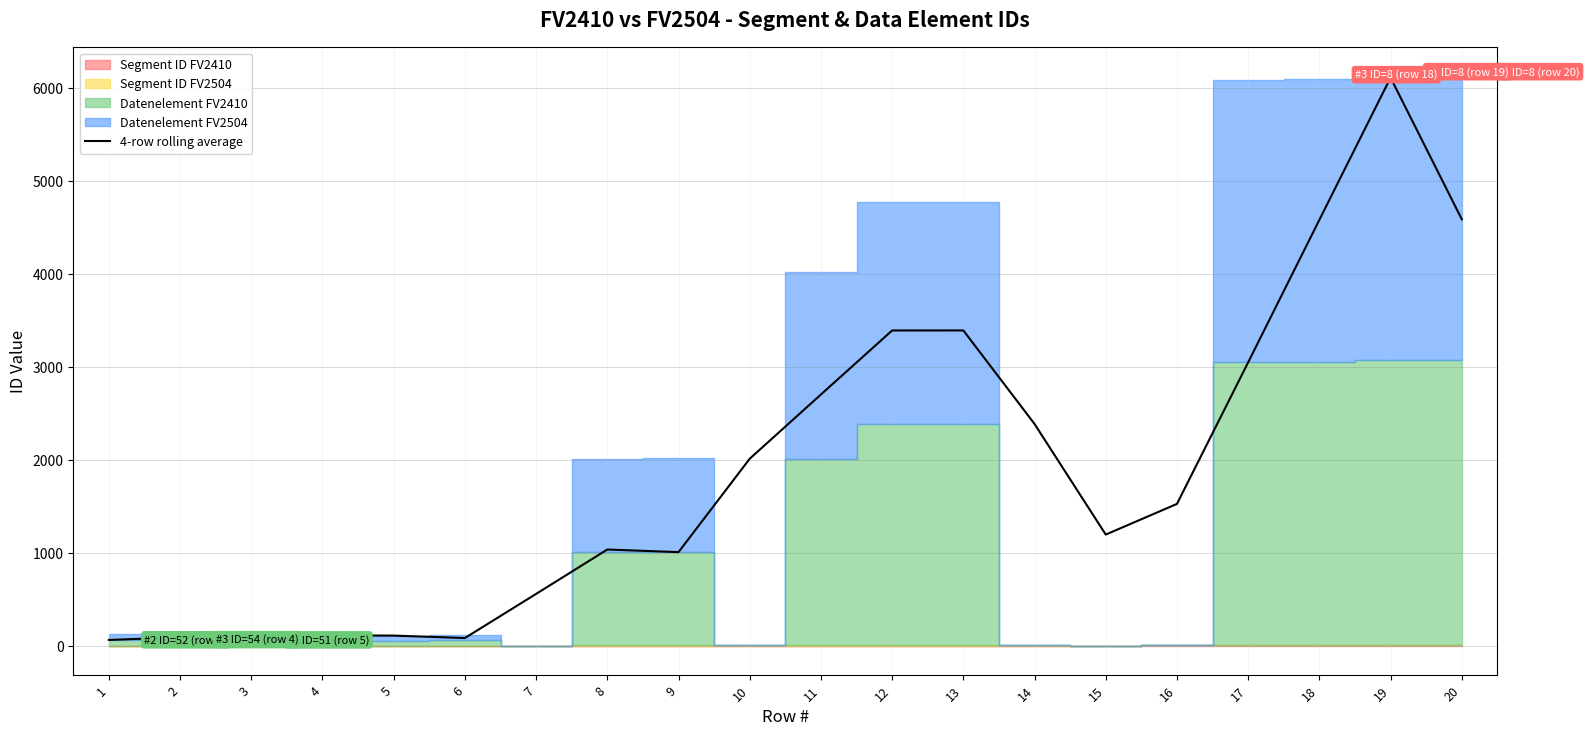

How many points are higher than both their immediate neighbors (excluding endpoints)?

4